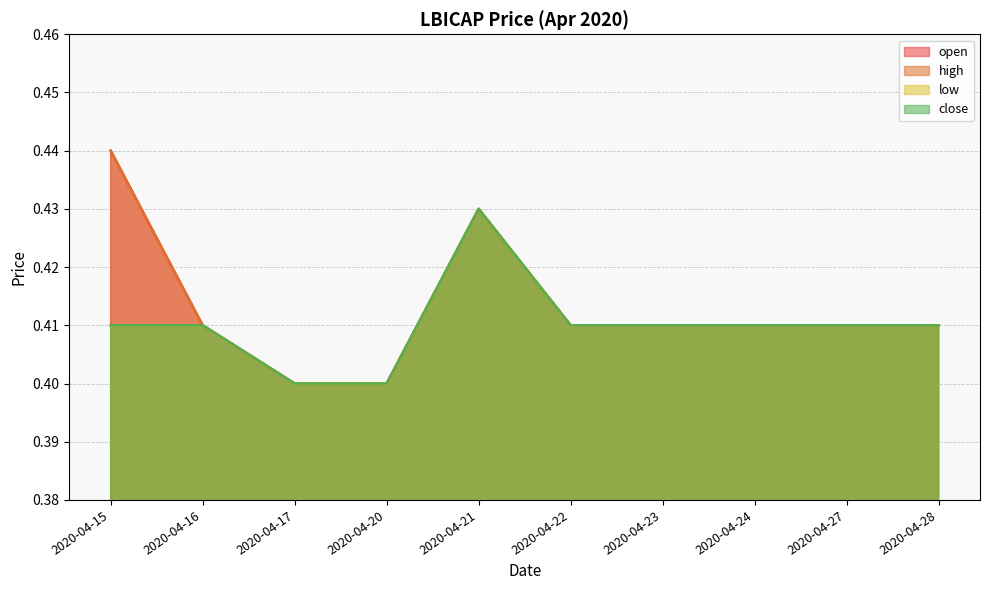

True or false: low and high intersect in this chart.

False